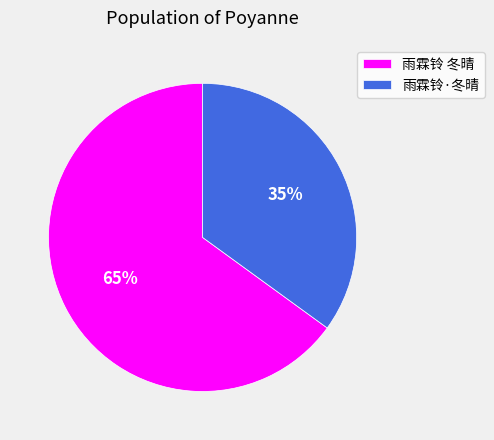

How many segments does this pie chart have?

2